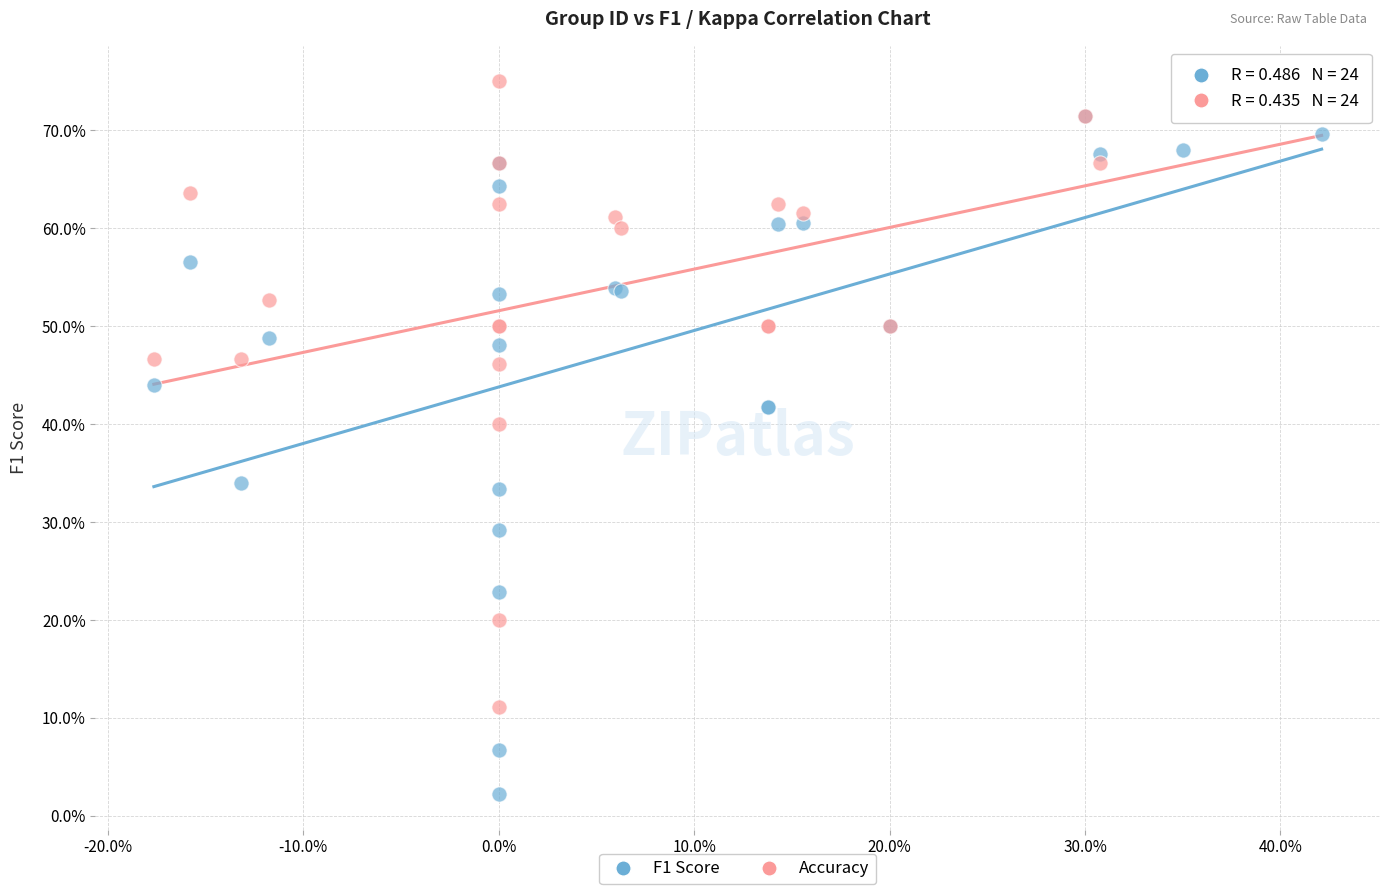

Which series has the widest spread of Y values?

F1 Score